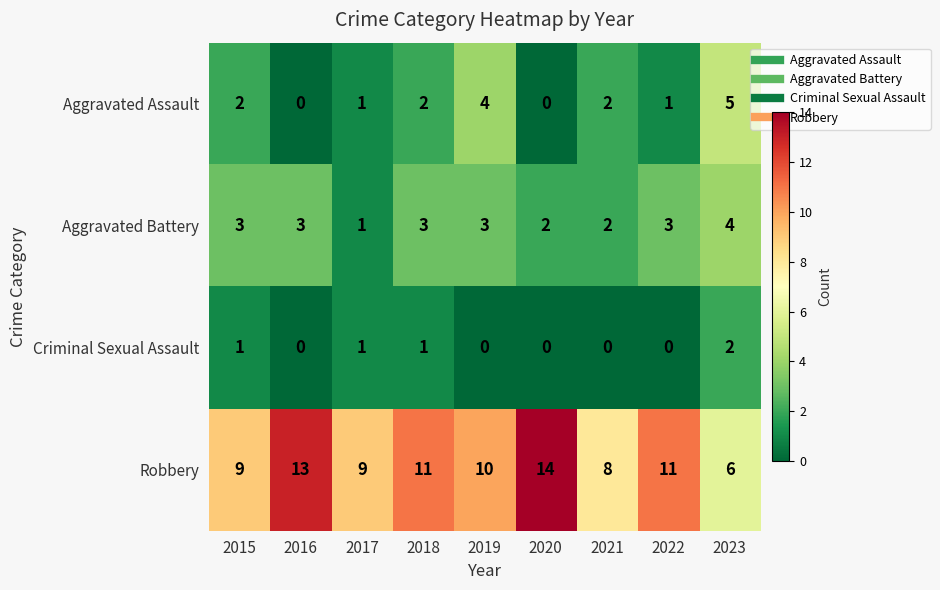

What is the difference between the maximum and second lowest values in the Aggravated Assault series?

5